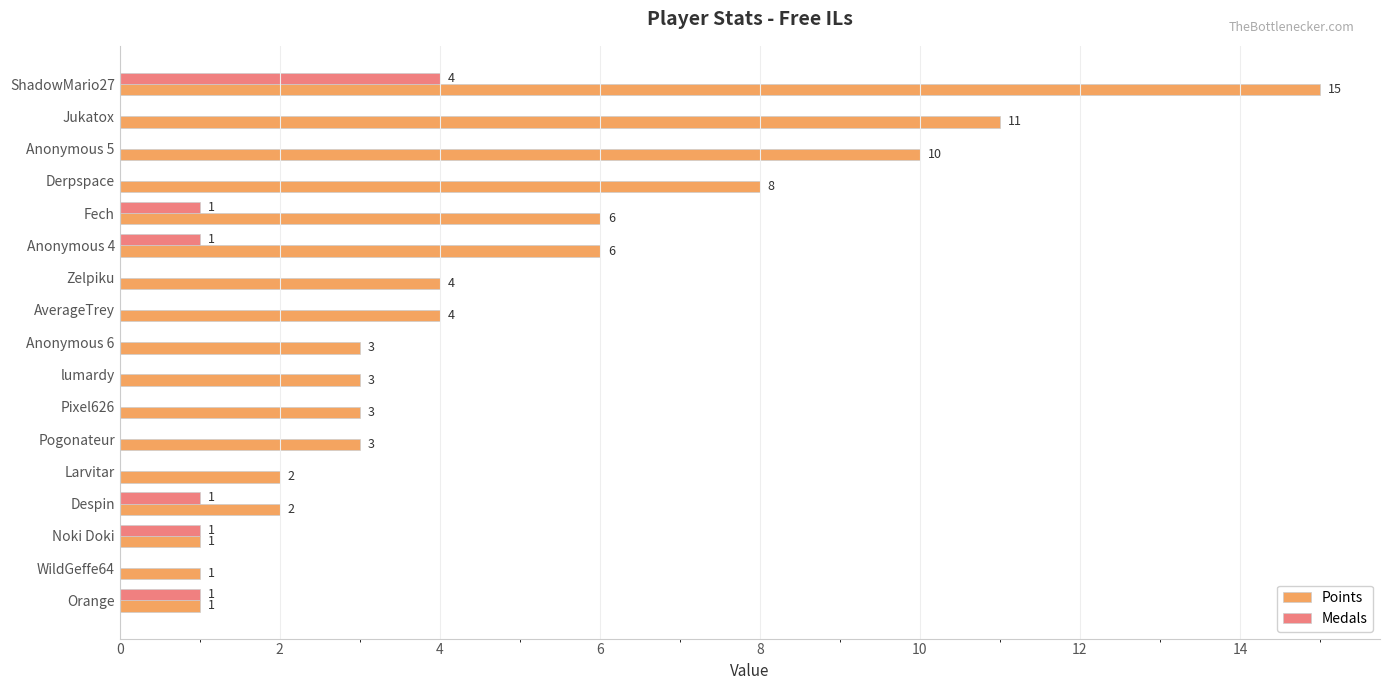

The Medals series shows 0 at Derpspace. True or false?

True